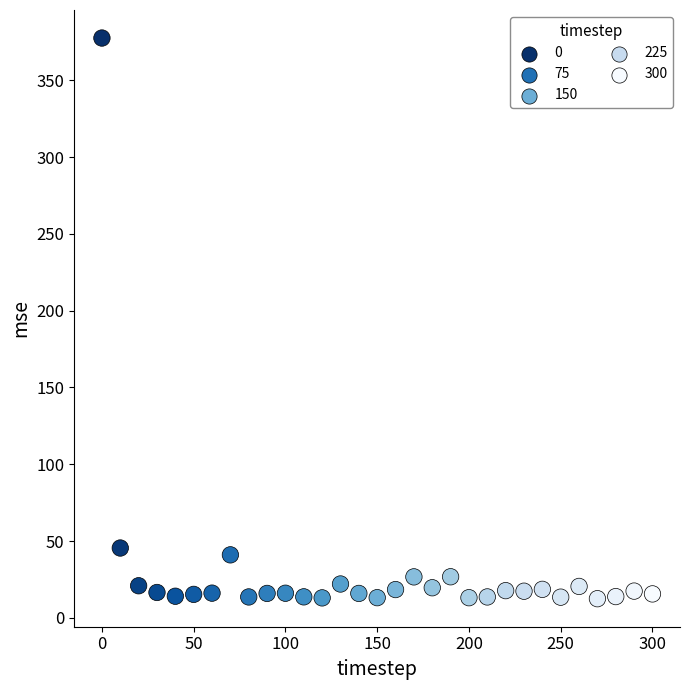

What is the range of Y values (max minus min)?

365.1